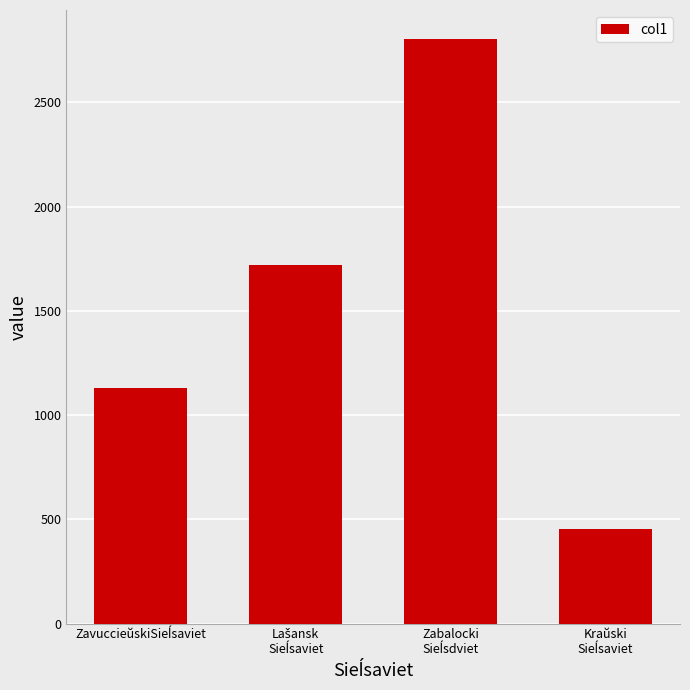

What is the maximum value shown in the chart?

2802.5